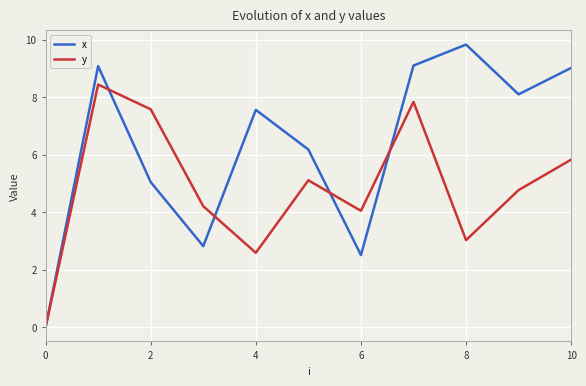

How many values in y are above zero?

10